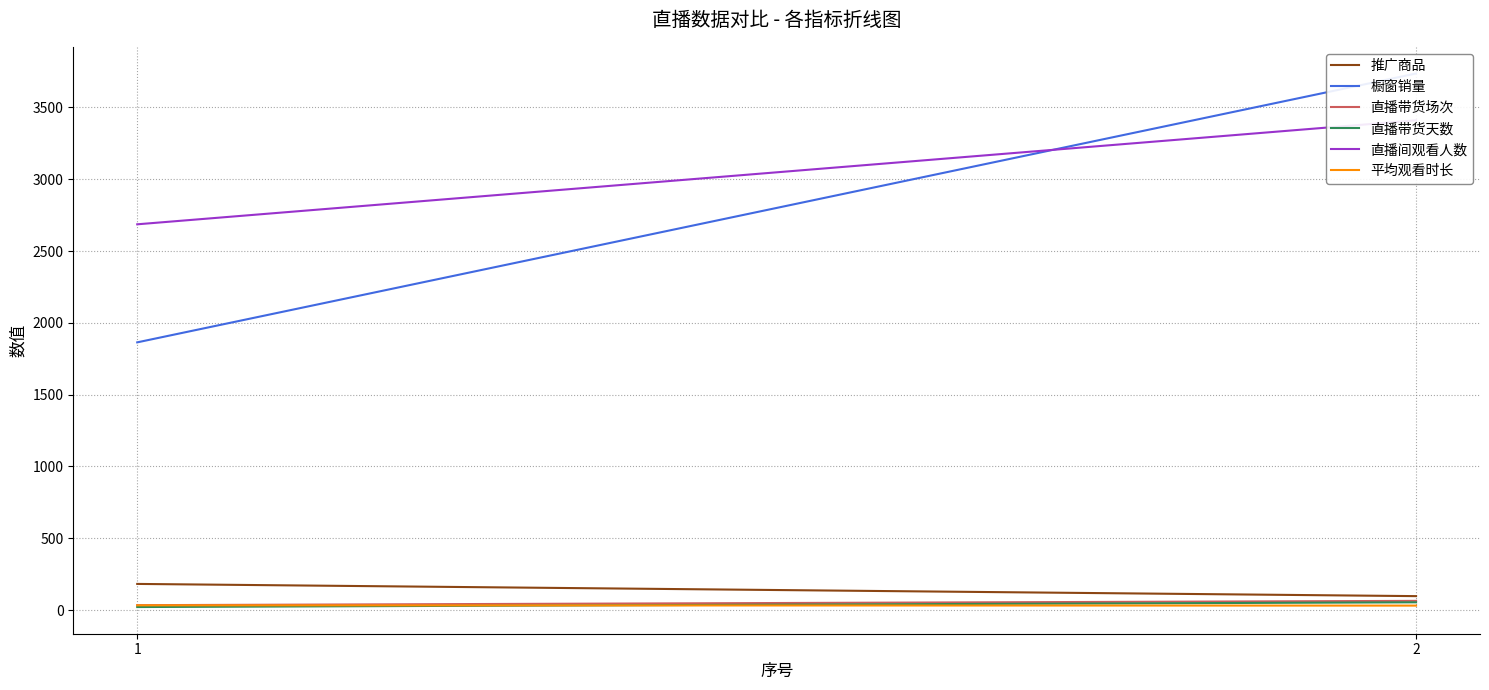

At which category is the sum across all series the highest?

2